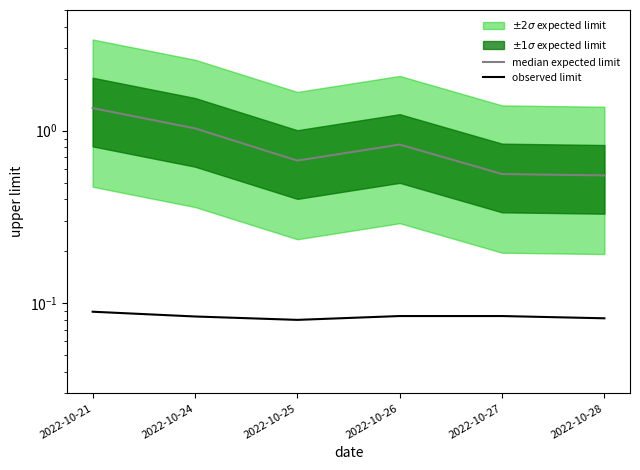

What is the value of the observed limit point at the 2nd from the left?

0.1